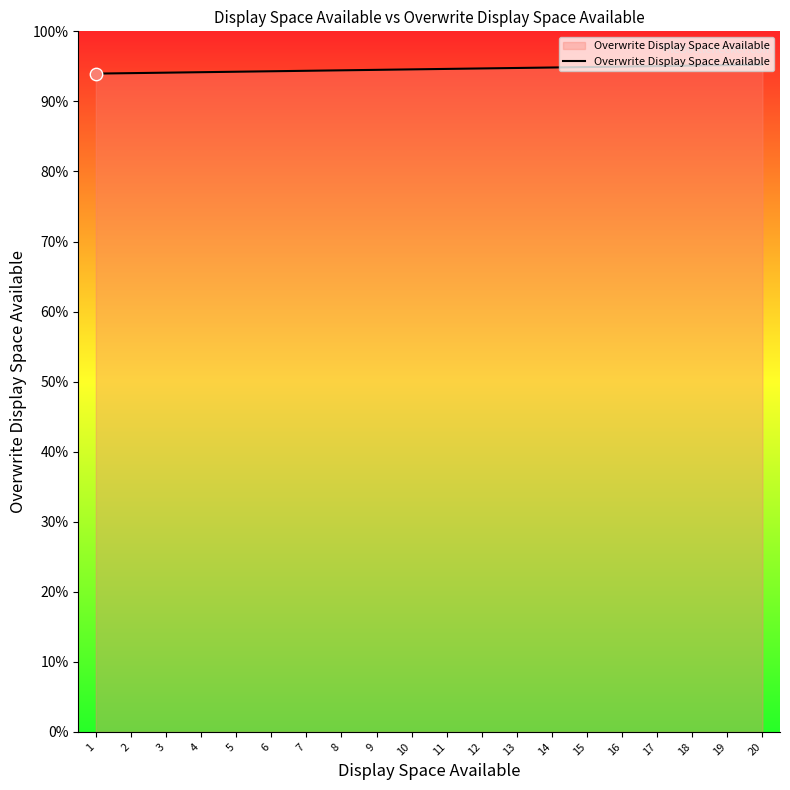

Between 7 and 19, which is larger?

19